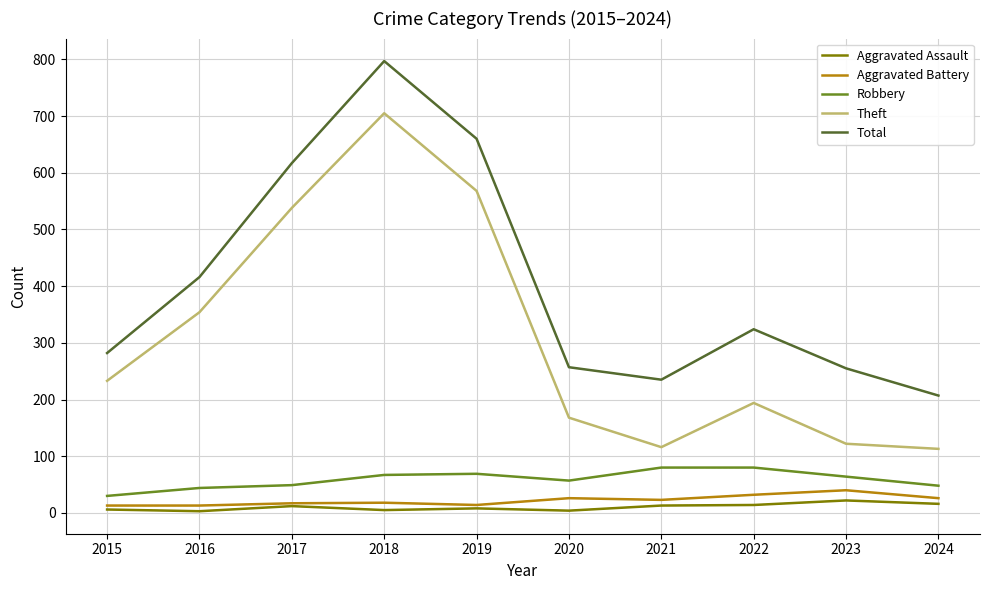

Where does the Aggravated Battery series first go above 23?

2020